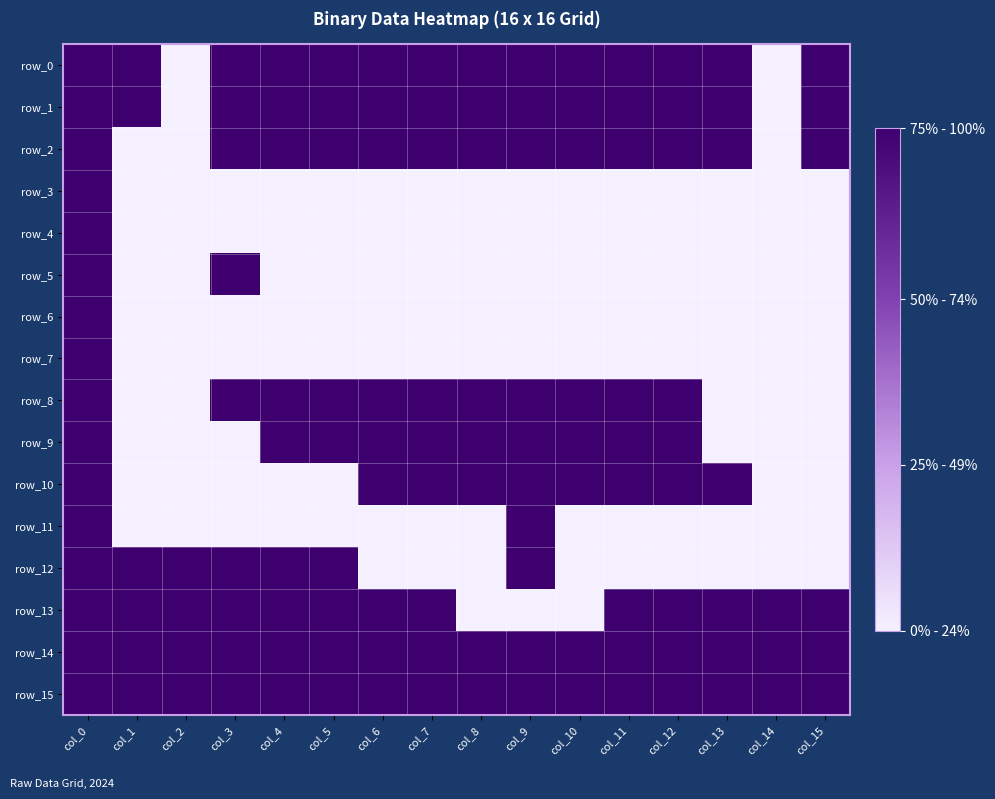

Rank the series by their maximum value, from lowest to highest.

row_0, row_1, row_2, row_3, row_4, row_5, row_6, row_7, row_8, row_9, row_10, row_11, row_12, row_13, row_14, row_15